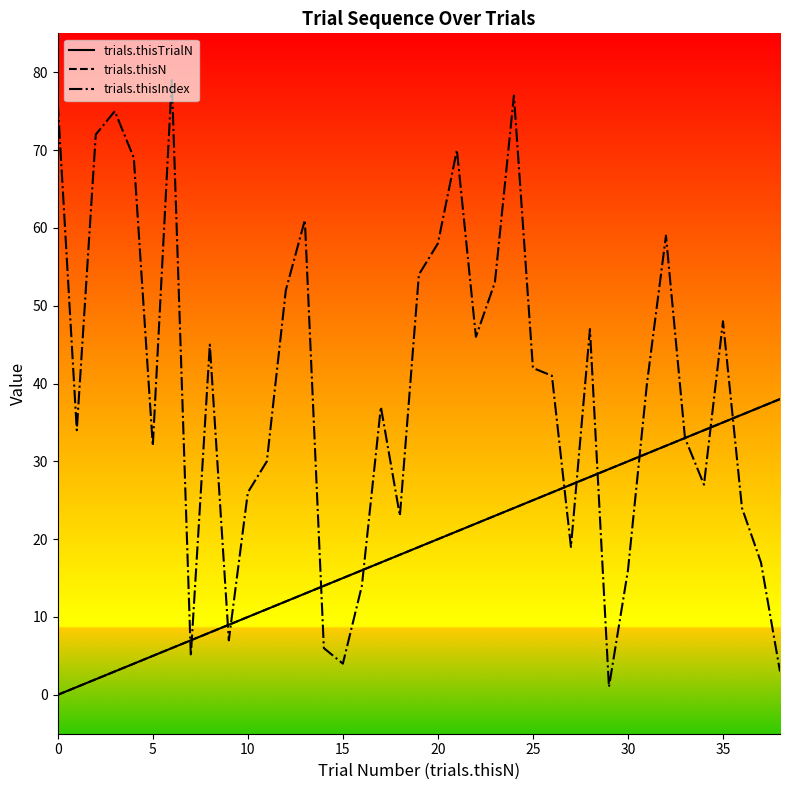

True or false: trials.thisIndex and trials.thisN cross at least once.

True